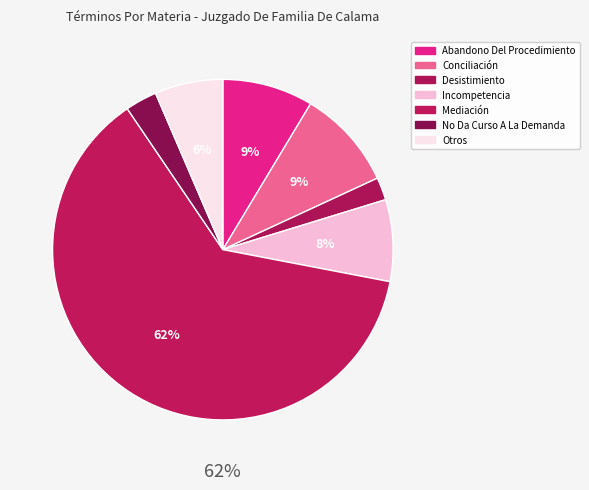

How many segments does this pie chart have?

7